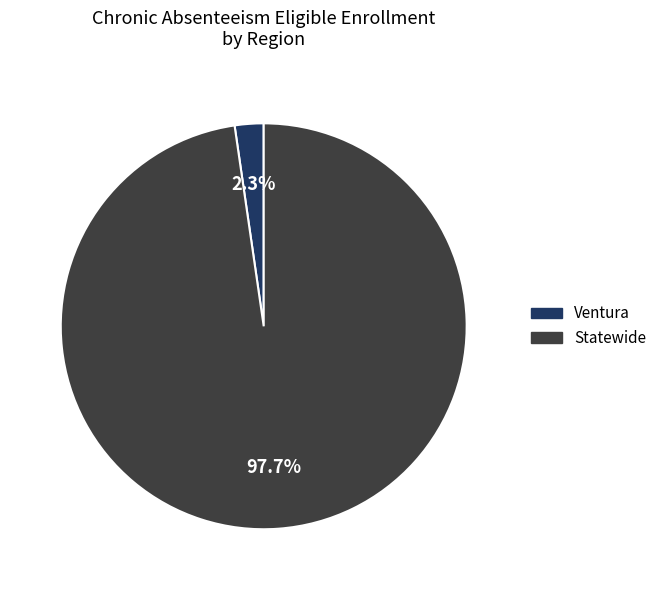

Which slice represents more than half of the pie?

Statewide